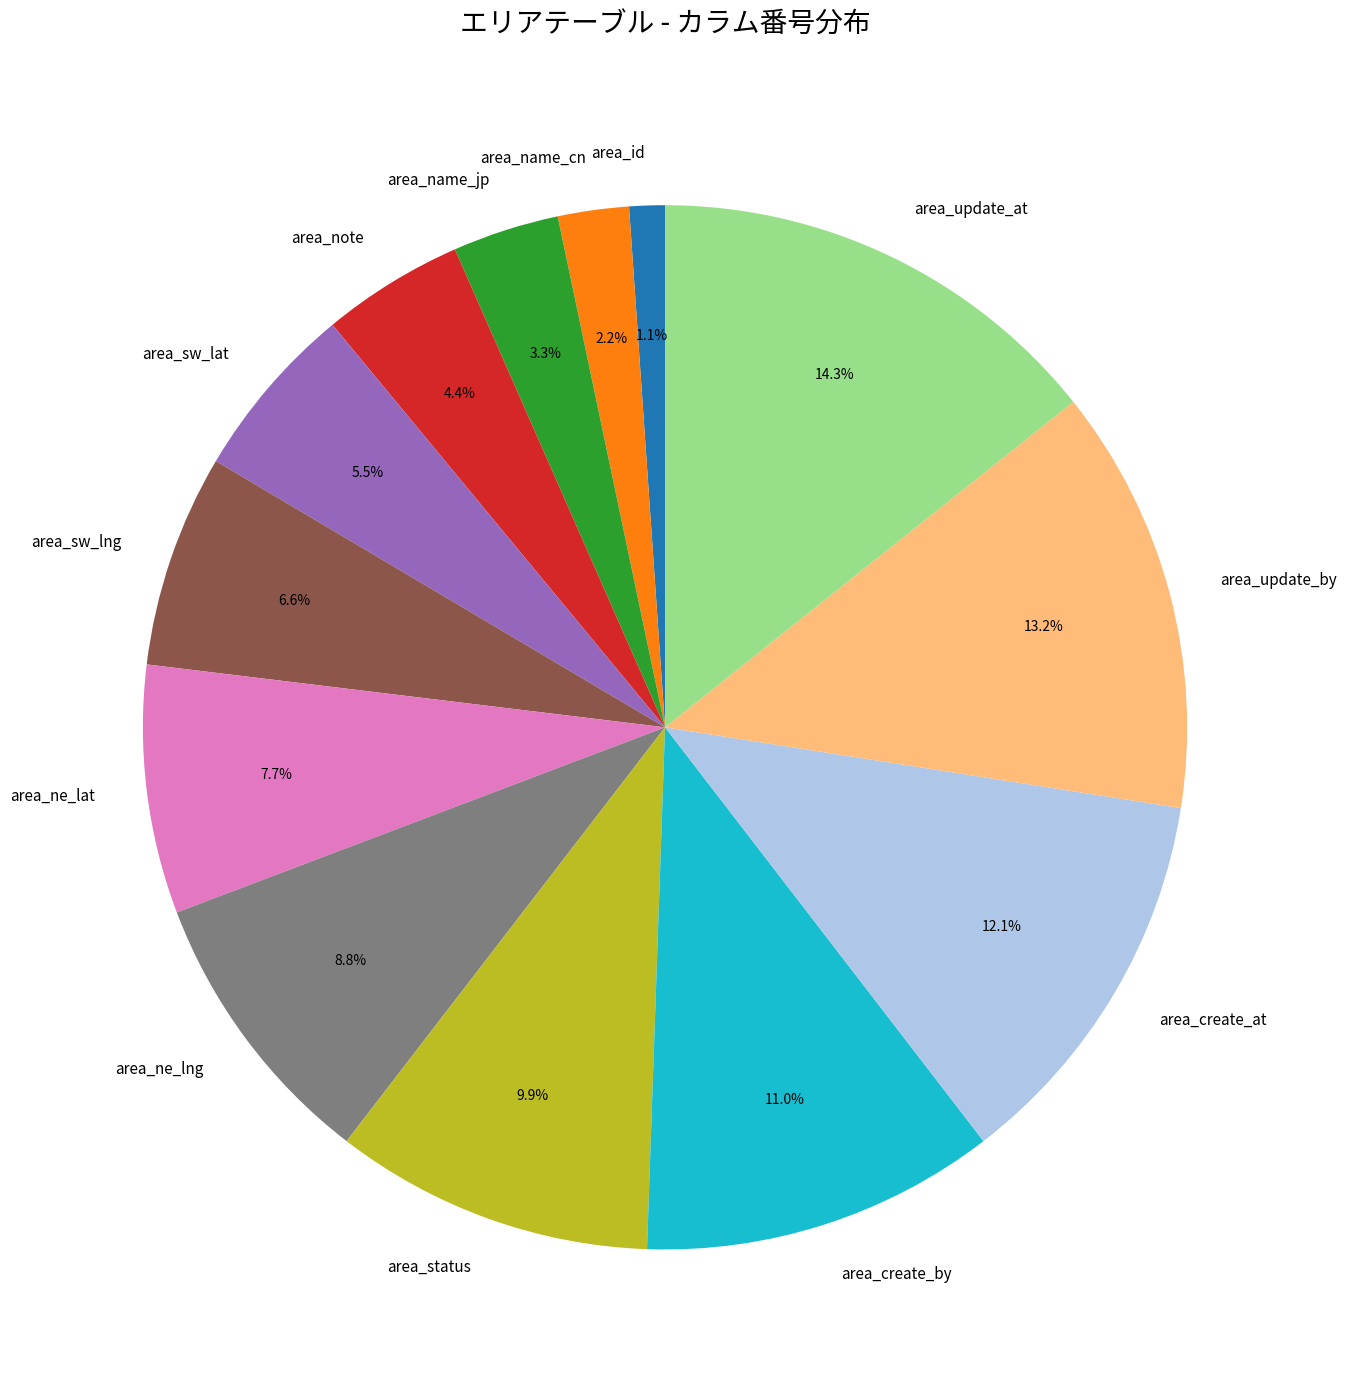

What is the ratio of the value at area_update_by to the value at area_id?

12.0